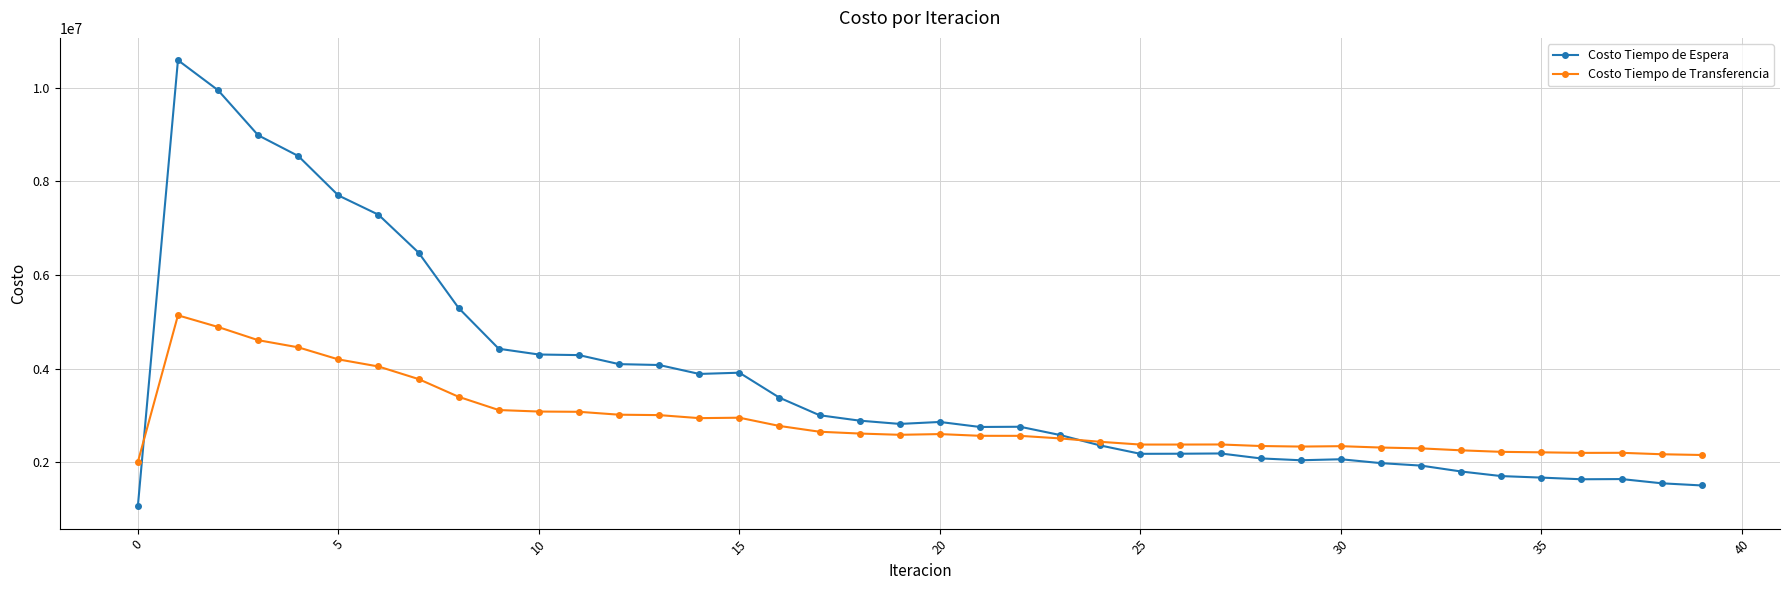

Does the chart display data point markers on the line(s)?

Yes